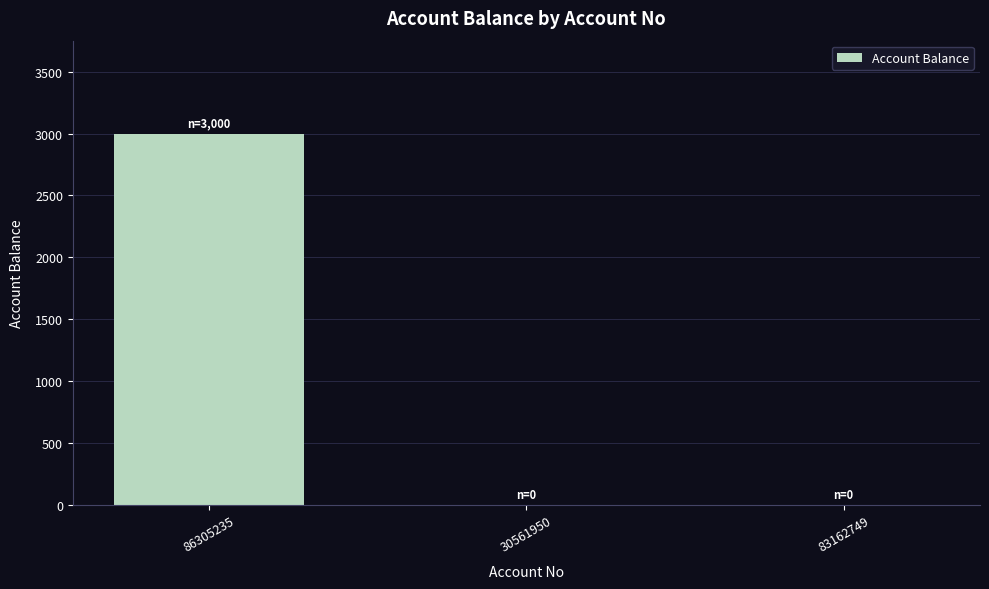

What is the greatest value displayed?

3000